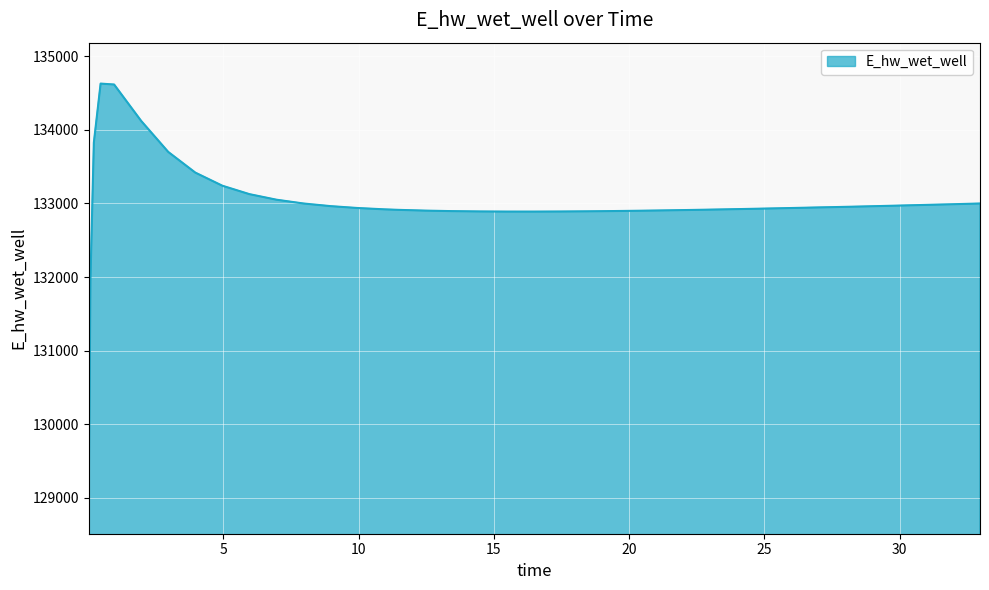

What is the greatest value displayed?

134628.0